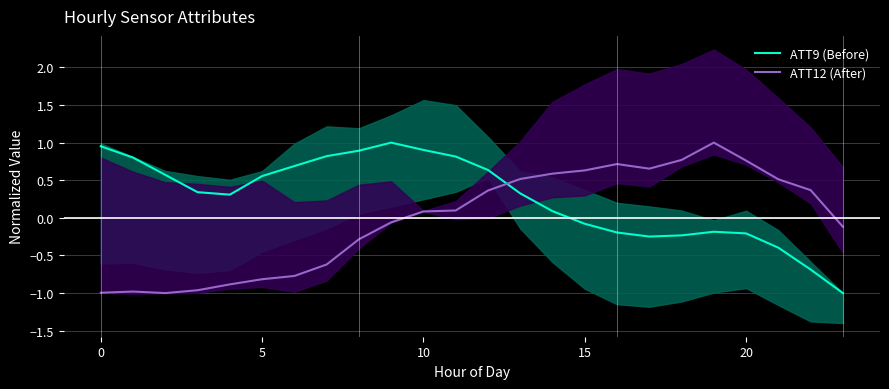

Reading right to left, transcribe all the data shown in this chart.

ATT9 (Before): -1.0	-0.7	-0.4	-0.2	-0.2	-0.2	-0.2	-0.2	-0.1	0.1	0.3	0.6	0.8	0.9	1.0	0.9	0.8	0.7	0.6	0.3	0.3	0.6	0.8	1.0
ATT12 (After): -0.1	0.4	0.5	0.8	1.0	0.8	0.7	0.7	0.6	0.6	0.5	0.4	0.1	0.1	-0.1	-0.3	-0.6	-0.8	-0.8	-0.9	-1.0	-1.0	-1.0	-1.0